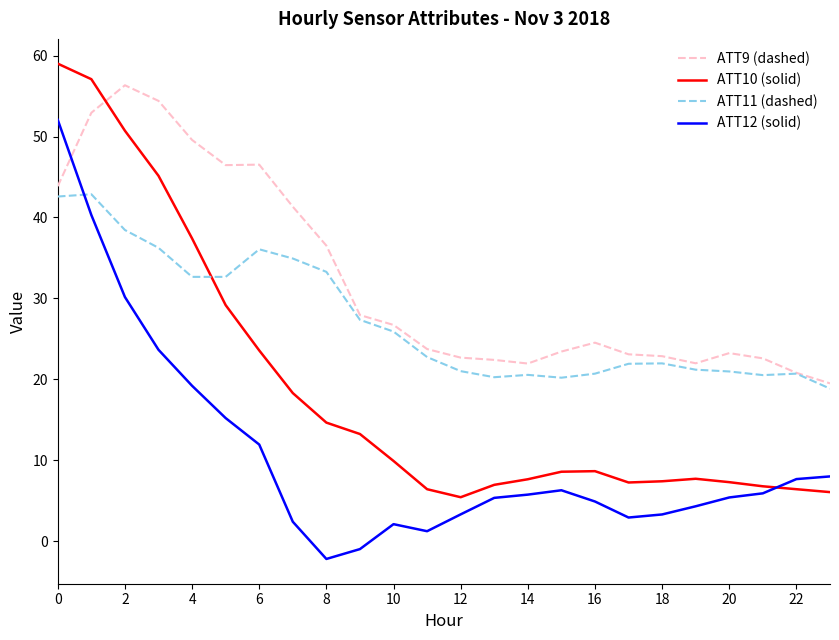

What is the highest value of the ATT11 (dashed) series?

42.9